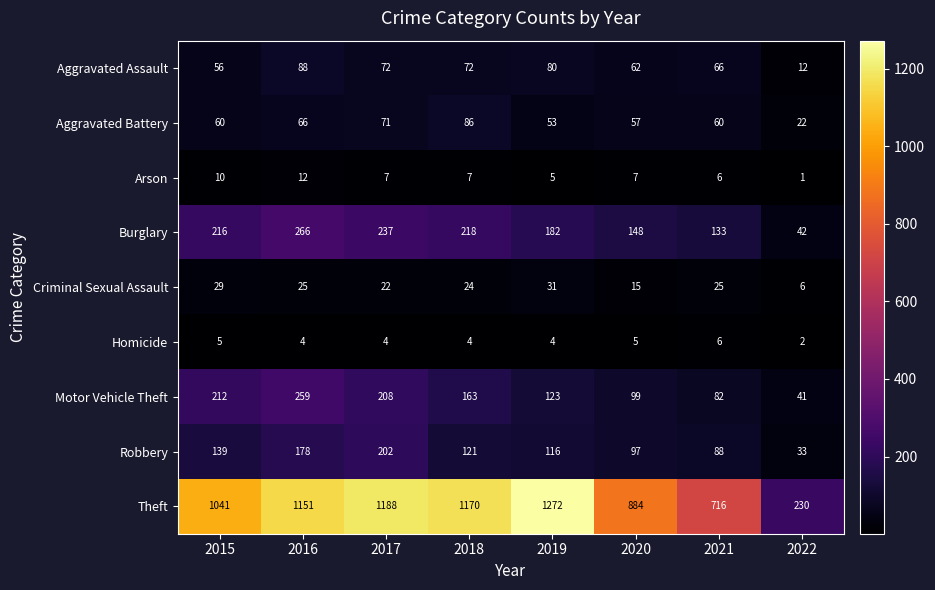

Rank the series by their maximum value, from highest to lowest.

Theft, Burglary, Motor Vehicle Theft, Robbery, Aggravated Assault, Aggravated Battery, Criminal Sexual Assault, Arson, Homicide